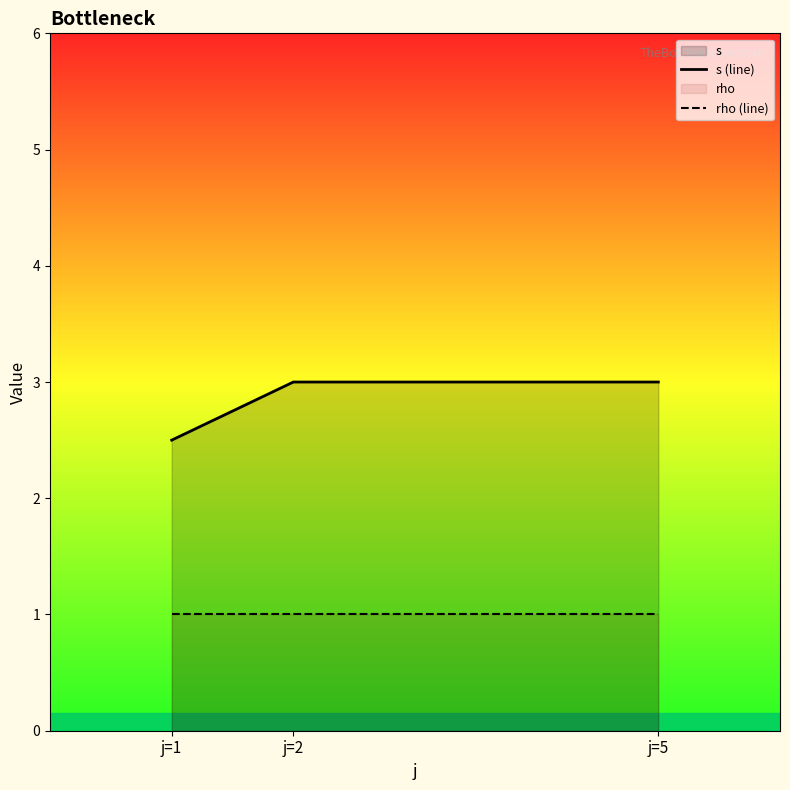

What is the average value of the s (line) series?

2.8